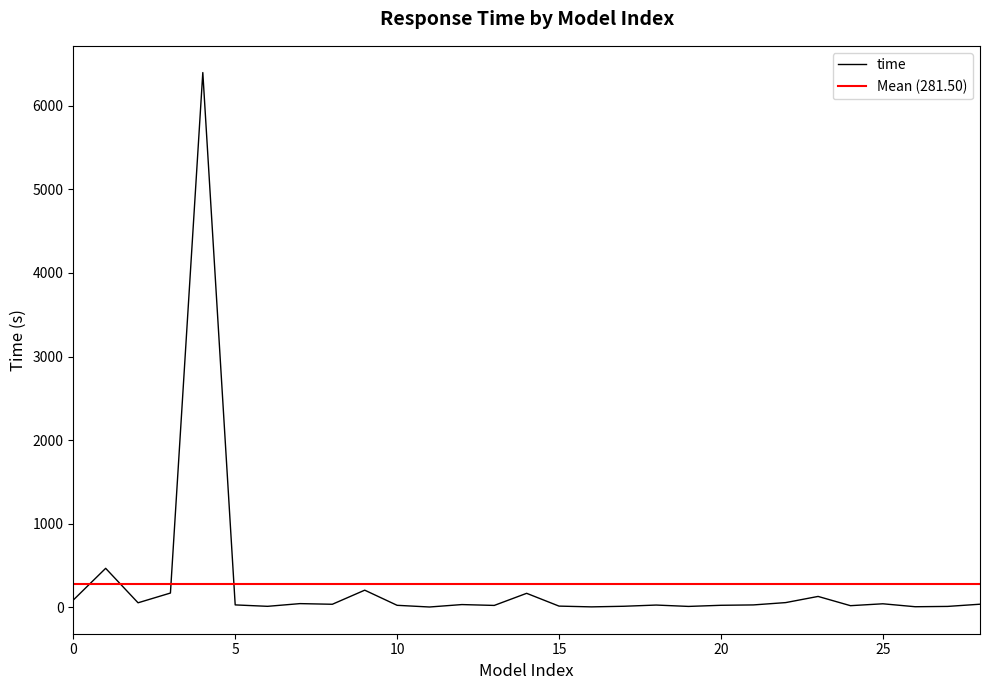

How many values are below 28?

14